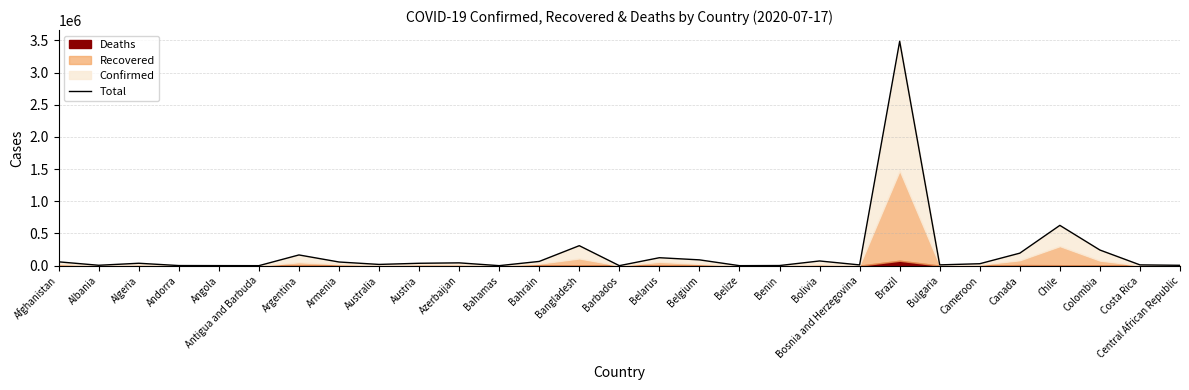

Rank the categories by value from highest to lowest.

Brazil, Chile, Bangladesh, Colombia, Canada, Argentina, Belarus, Belgium, Bolivia, Bahrain, Afghanistan, Armenia, Azerbaijan, Algeria, Austria, Cameroon, Australia, Bulgaria, Costa Rica, Bosnia and Herzegovina, Albania, Central African Republic, Benin, Andorra, Angola, Bahamas, Barbados, Antigua and Barbuda, Belize